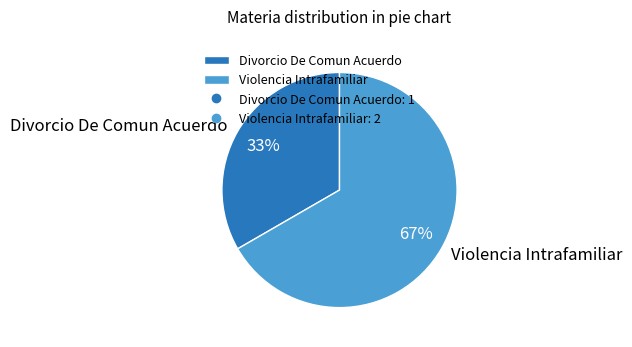

Is the sum of Violencia Intrafamiliar and Divorcio De Comun Acuerdo greater than half?

Yes